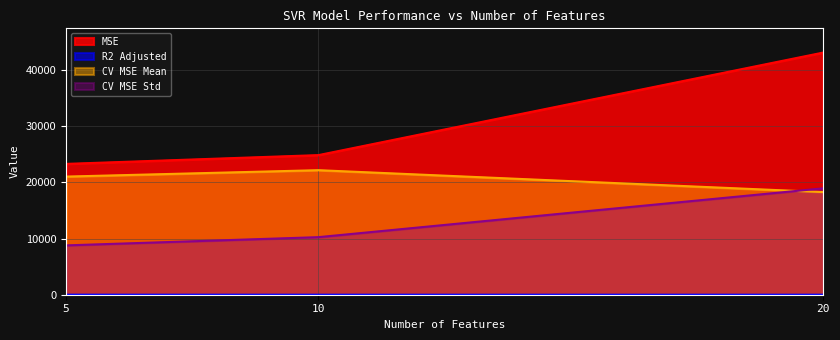

Reading right to left, extract all data points from this chart.

MSE: 20=43093.2	10=24843.1	5=23280.8
R2 Adjusted: 20=1.5	10=1.8	5=5.3
CV MSE Mean: 20=18260.2	10=22161.0	5=21020.6
CV MSE Std: 20=18932.8	10=10243.4	5=8778.6